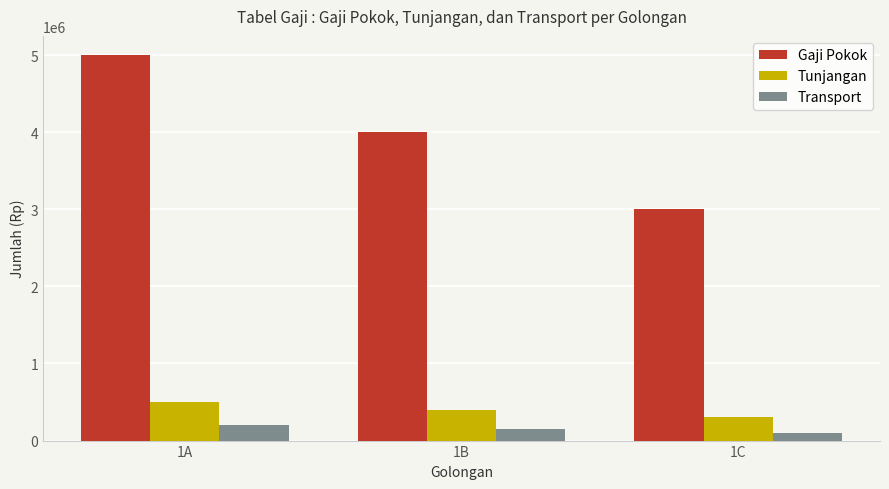

How many groups of bars are there?

3